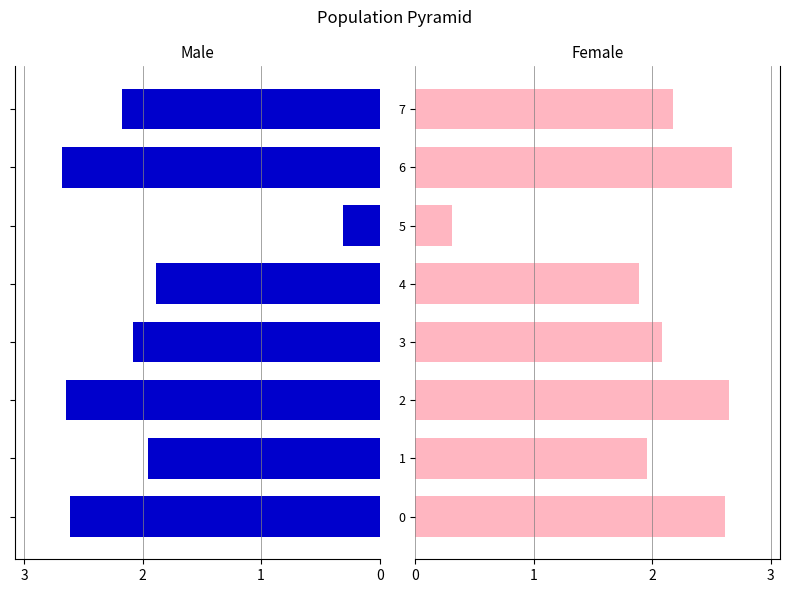

Which series has the largest range (max minus min)?

Male